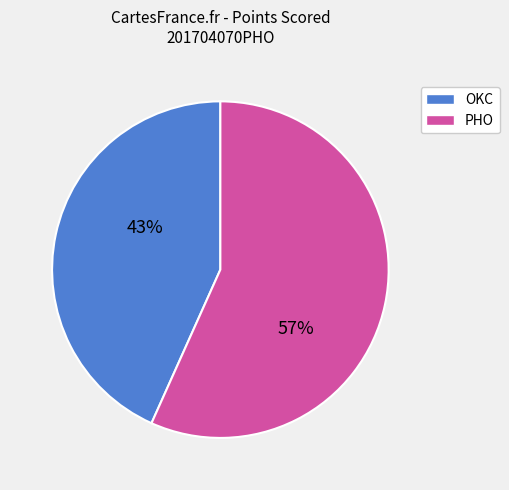

Is there a majority slice in this chart?

Yes